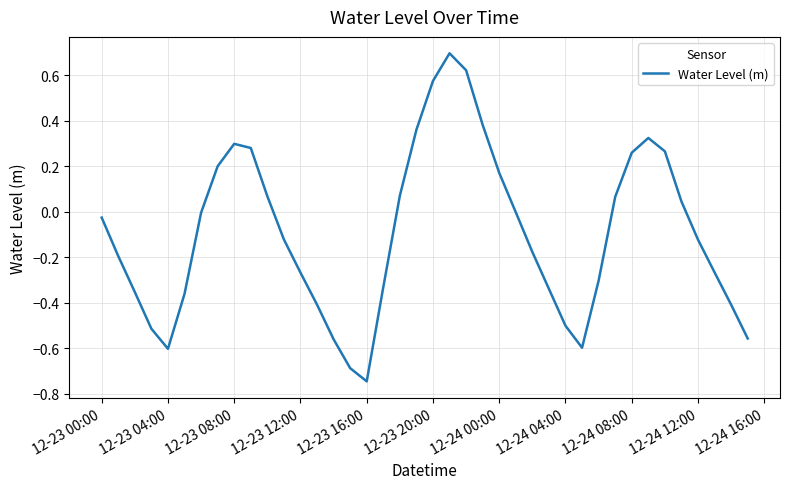

What is the difference between the maximum and minimum values?

1.4